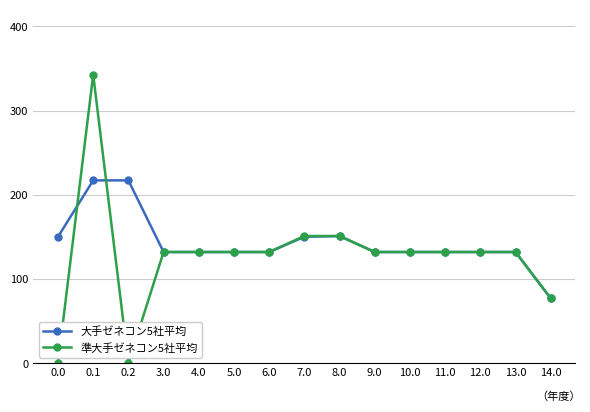

True or false: 準大手ゼネコン5社平均 has more than 1 points higher than both neighbors.

True